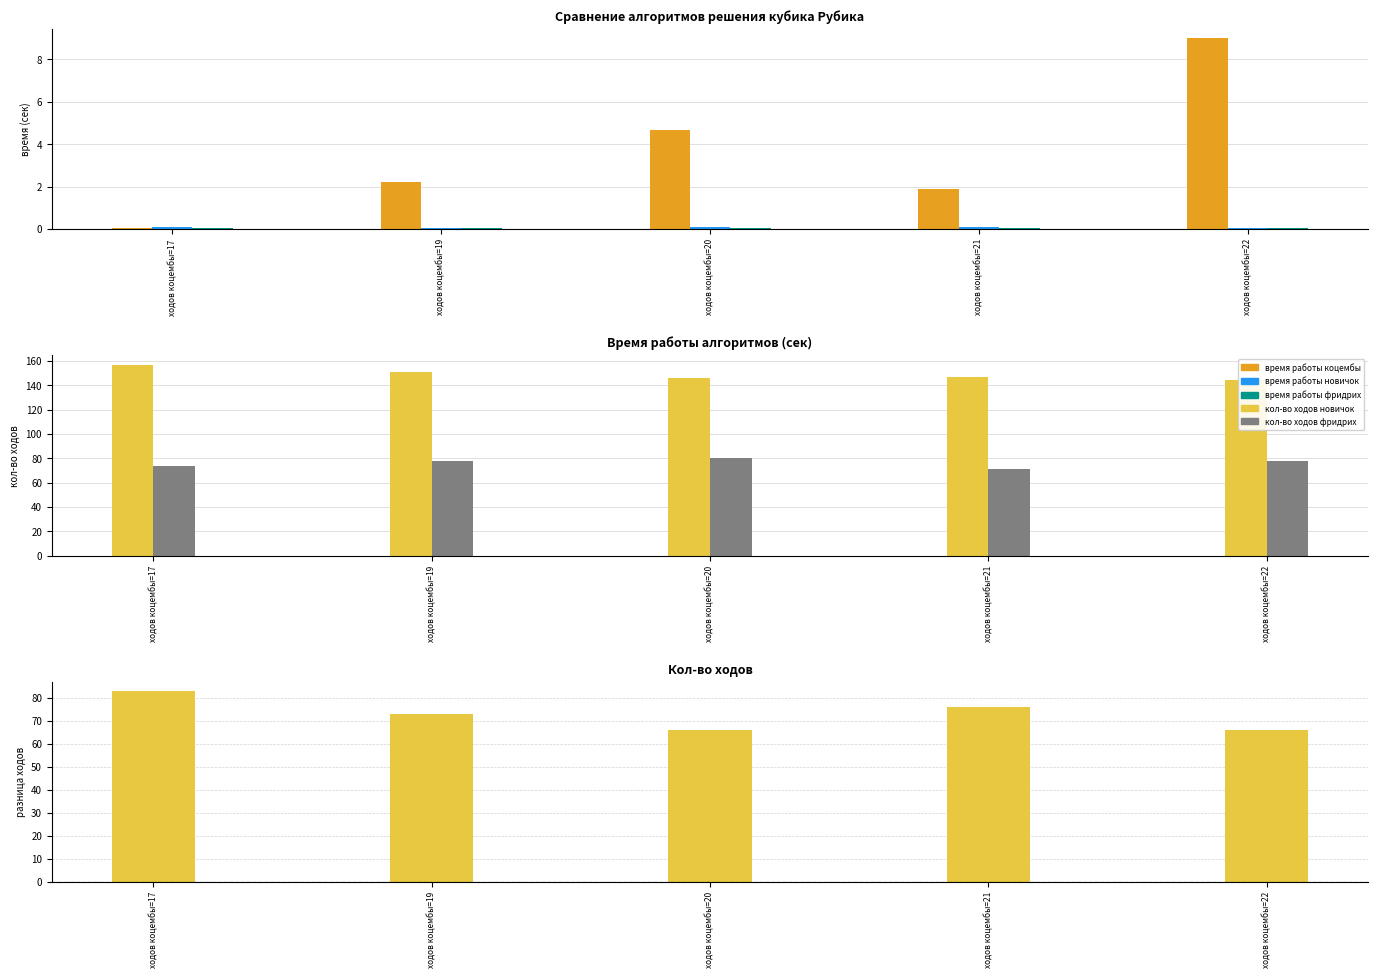

The время работы новичок series shows 0.1 at ходов коцембы=20. True or false?

True